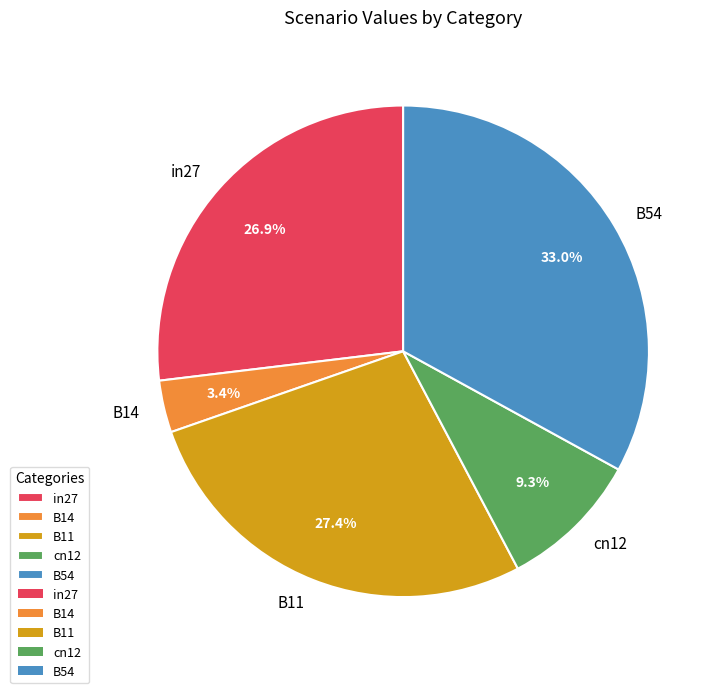

Combined, do B11 and B14 account for over 50%?

No